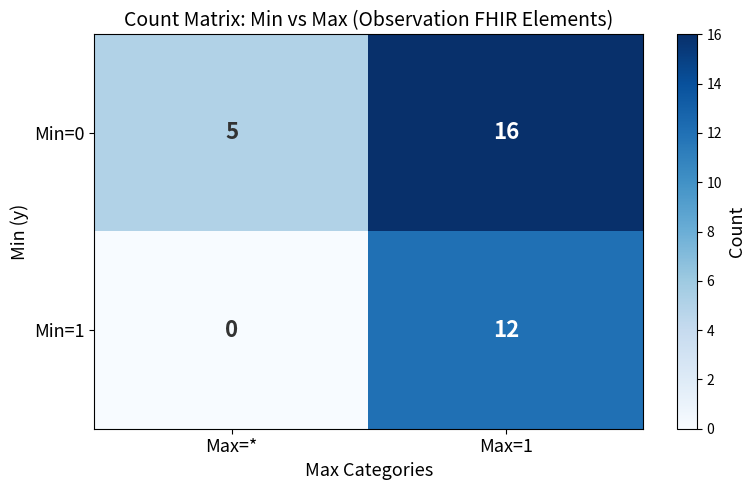

At how many categories does at least one series exceed 7?

1